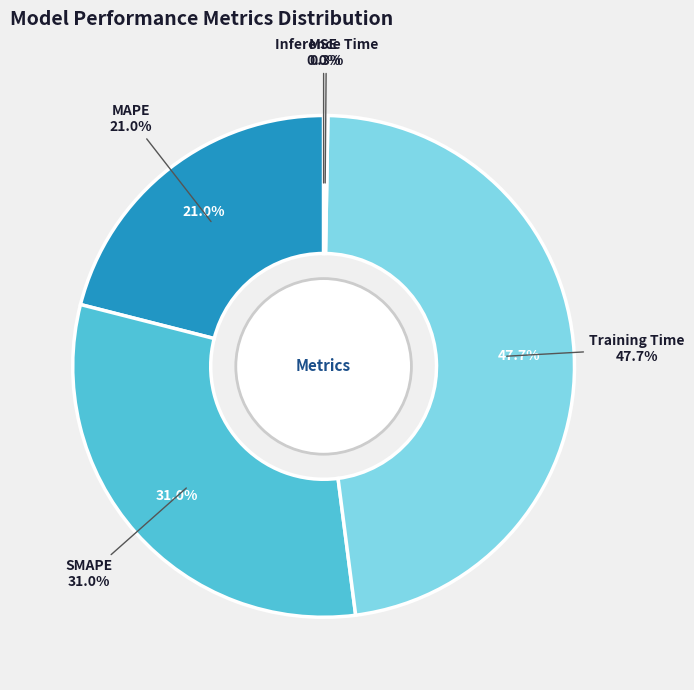

To the nearest percent, what is the combined percentage of Training Time and SMAPE?

79%